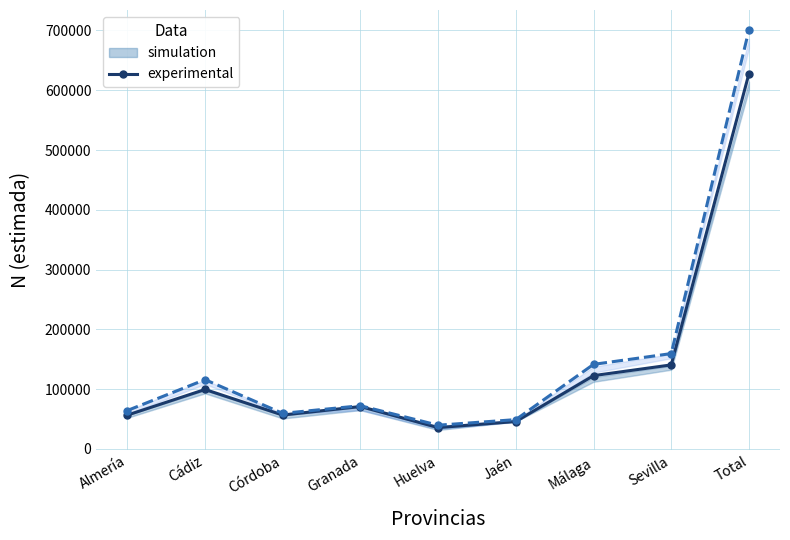

What is the smallest value displayed?

35608